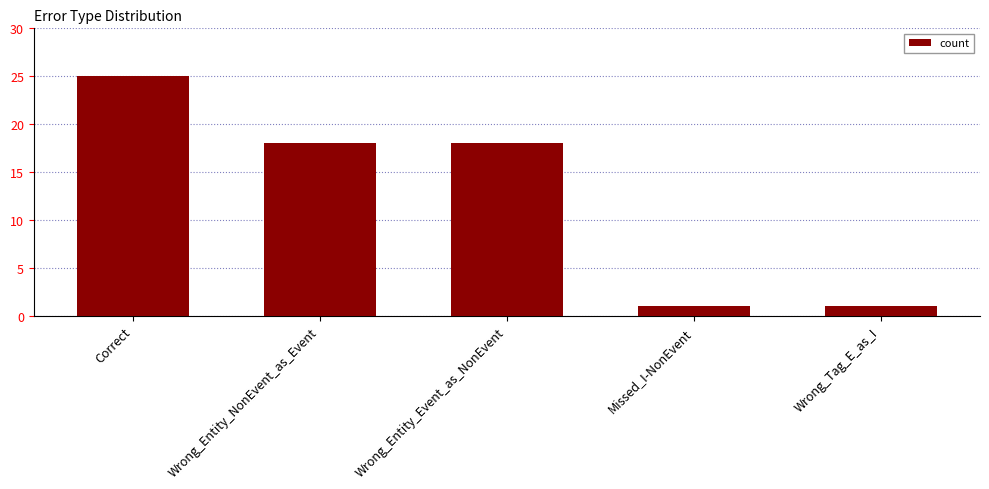

What is the label of the 3rd bar from the left?

Wrong_Entity_Event_as_NonEvent